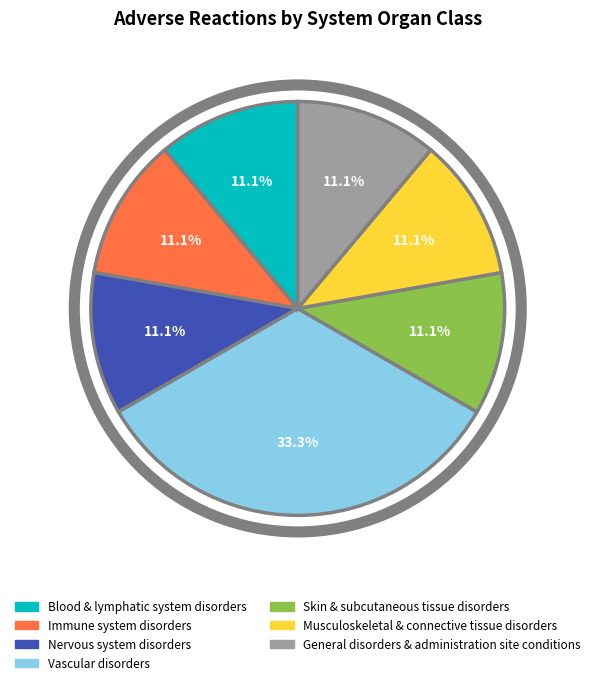

Is there any slice that represents more than half of the pie?

No